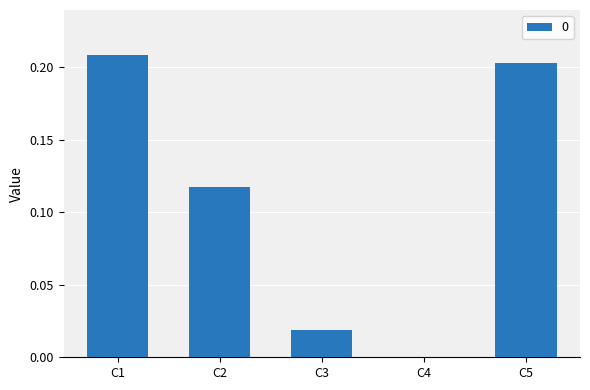

Does the chart contain stacked bars?

No